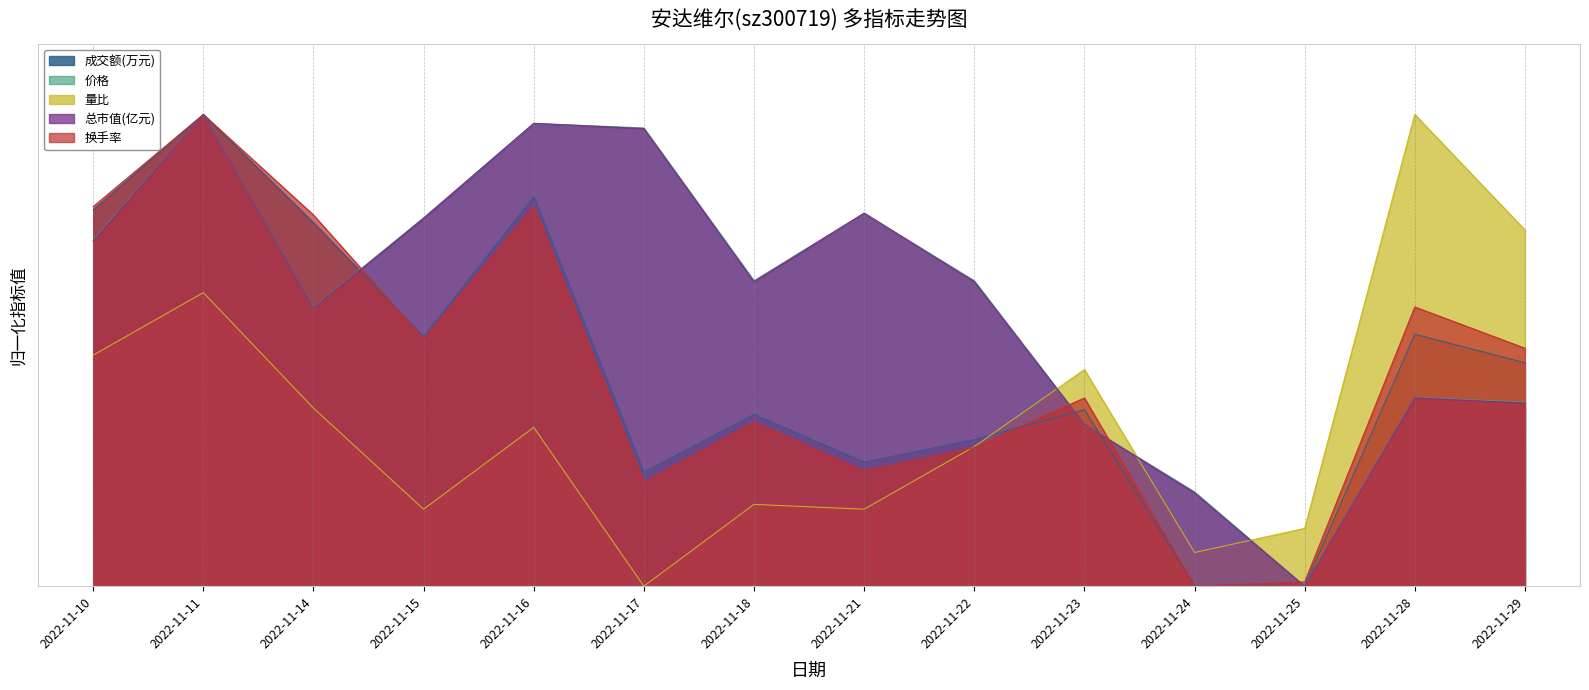

Reading right to left, transcribe all the data shown in this chart.

成交额(万元): 0.5	0.5	0.0	0.0	0.4	0.3	0.3	0.4	0.2	0.8	0.5	0.8	1.0	0.8
价格: 0.4	0.4	0.0	0.2	0.3	0.6	0.8	0.6	1.0	1.0	0.8	0.6	1.0	0.7
量比: 0.8	1.0	0.1	0.1	0.5	0.3	0.2	0.2	0.0	0.3	0.2	0.4	0.6	0.5
总市值(亿元): 0.4	0.4	0.0	0.2	0.3	0.6	0.8	0.6	1.0	1.0	0.8	0.6	1.0	0.7
换手率: 0.5	0.6	0.0	0.0	0.4	0.3	0.2	0.3	0.2	0.8	0.5	0.8	1.0	0.8